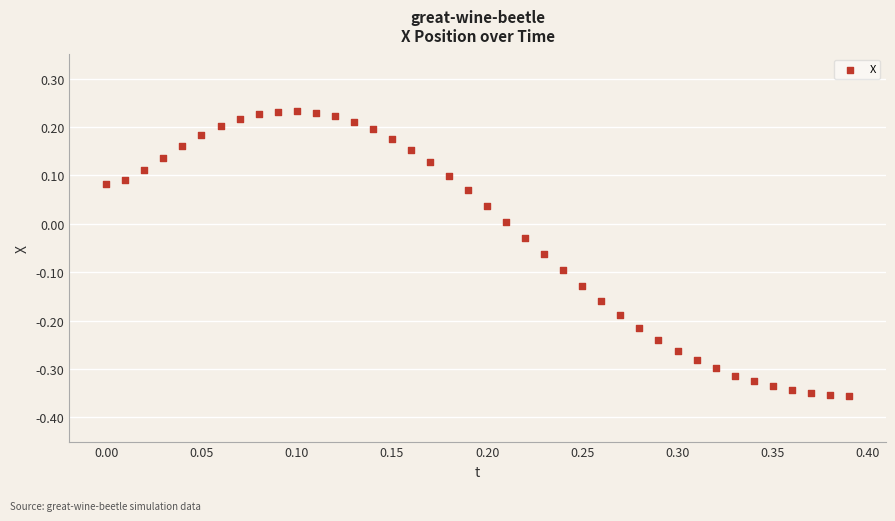

What is the range of Y values (max minus min)?

0.6